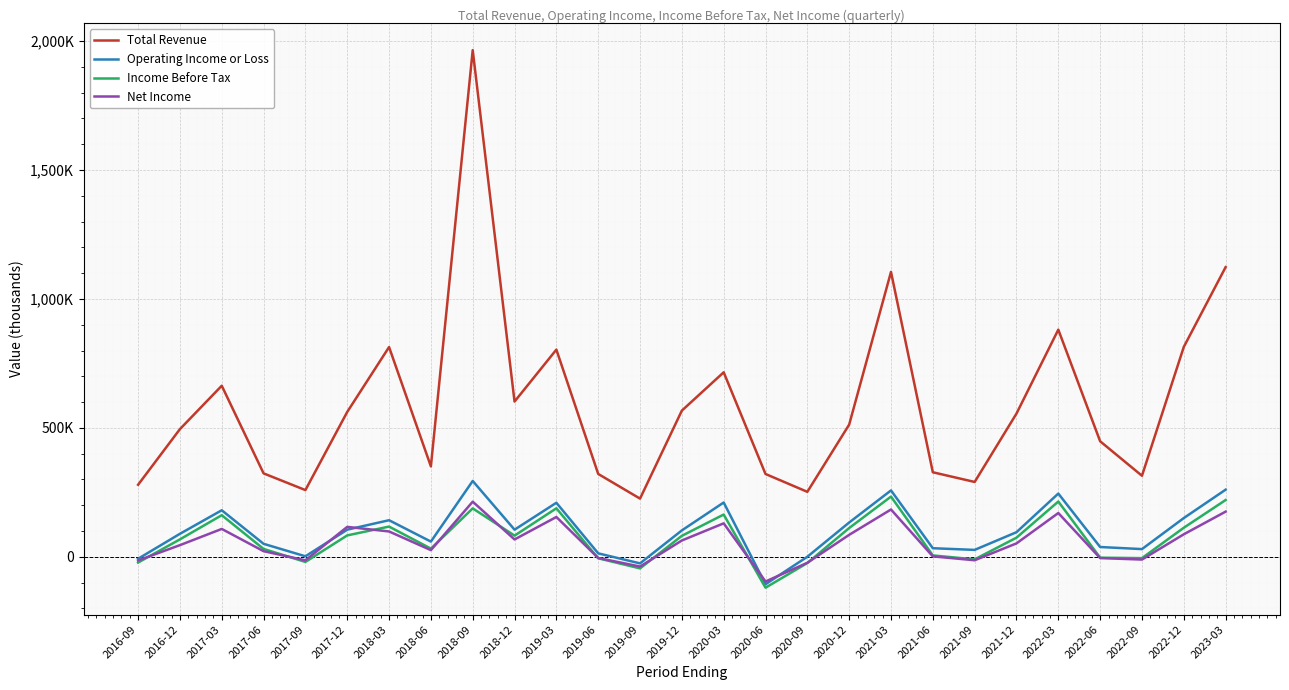

Which category has the lowest value in the Income Before Tax series?

2020-06